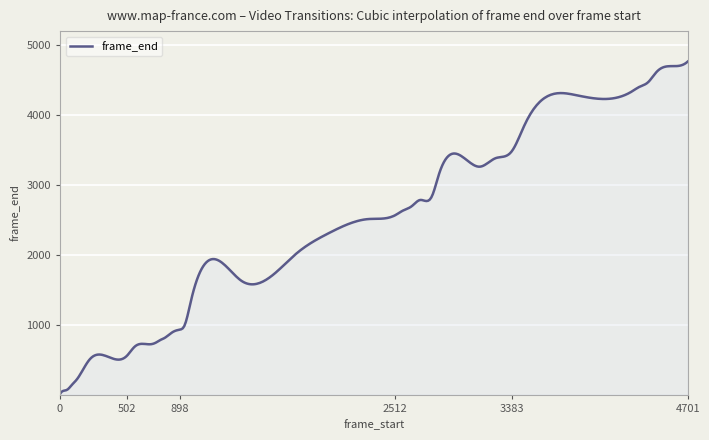

What is the difference between the maximum and minimum values?

4754.0